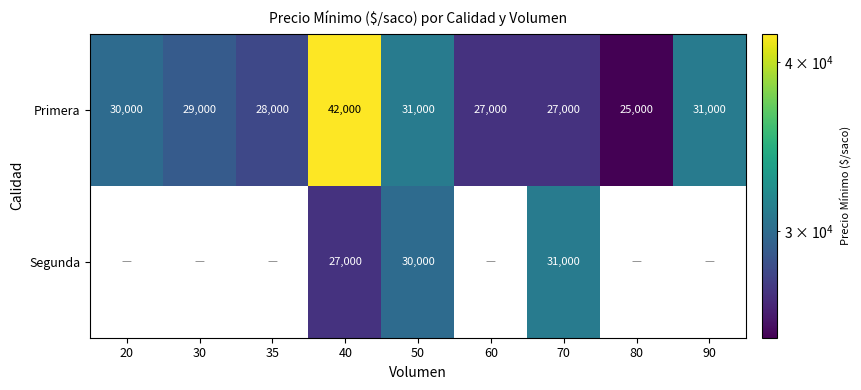

The Segunda series shows 44534 at 50. True or false?

False